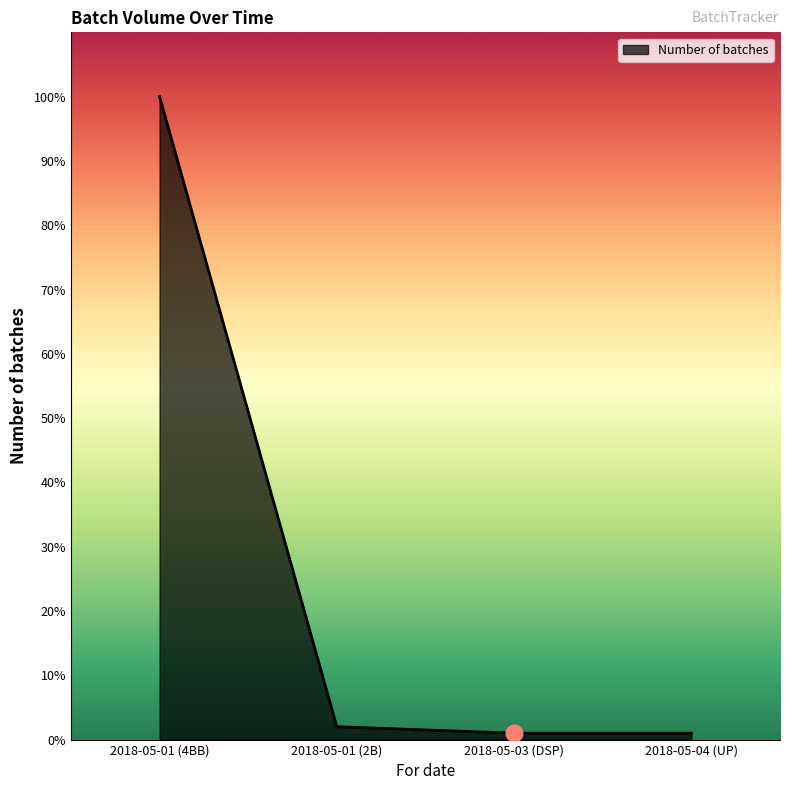

The value at 2018-05-01 (4BB) is 143. True or false?

False